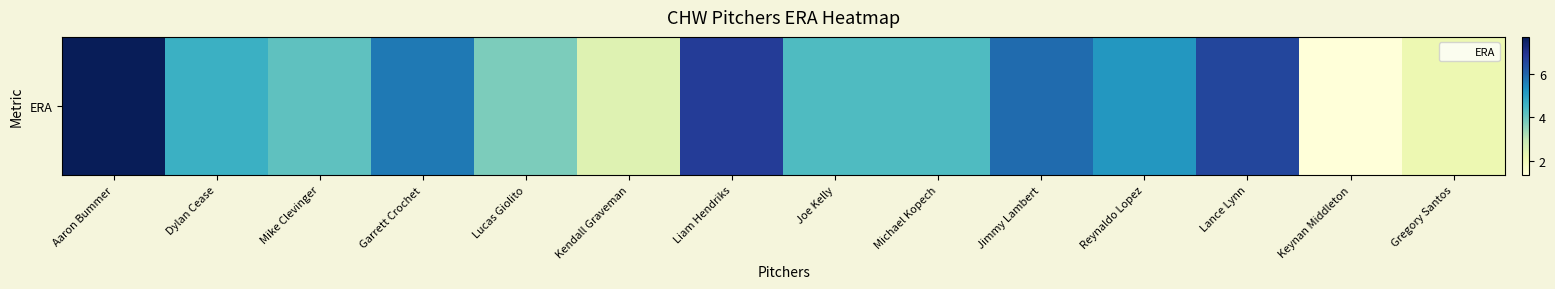

What is the greatest value displayed?

7.7